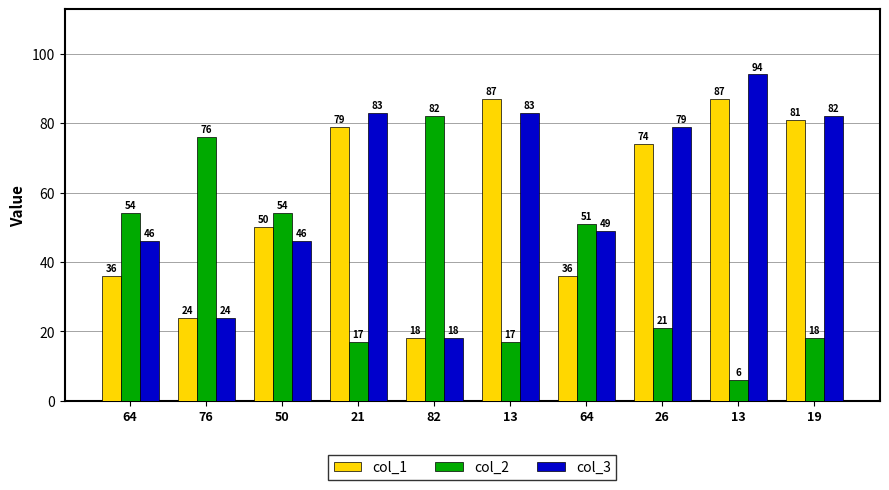

What are all the series names shown in the legend?

col_1, col_2, col_3